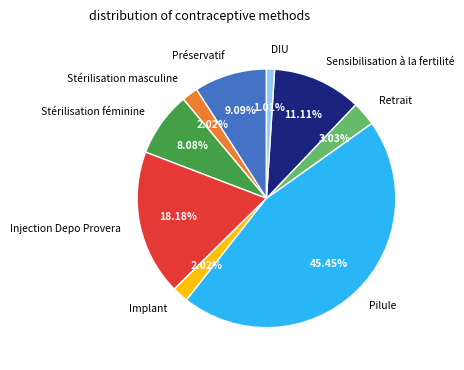

Which category has the smallest portion of the pie?

DIU